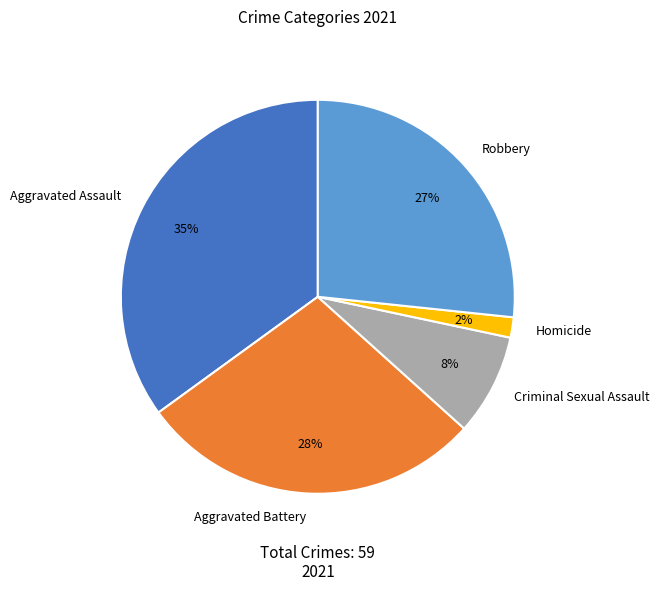

Which slice is the smallest?

Homicide